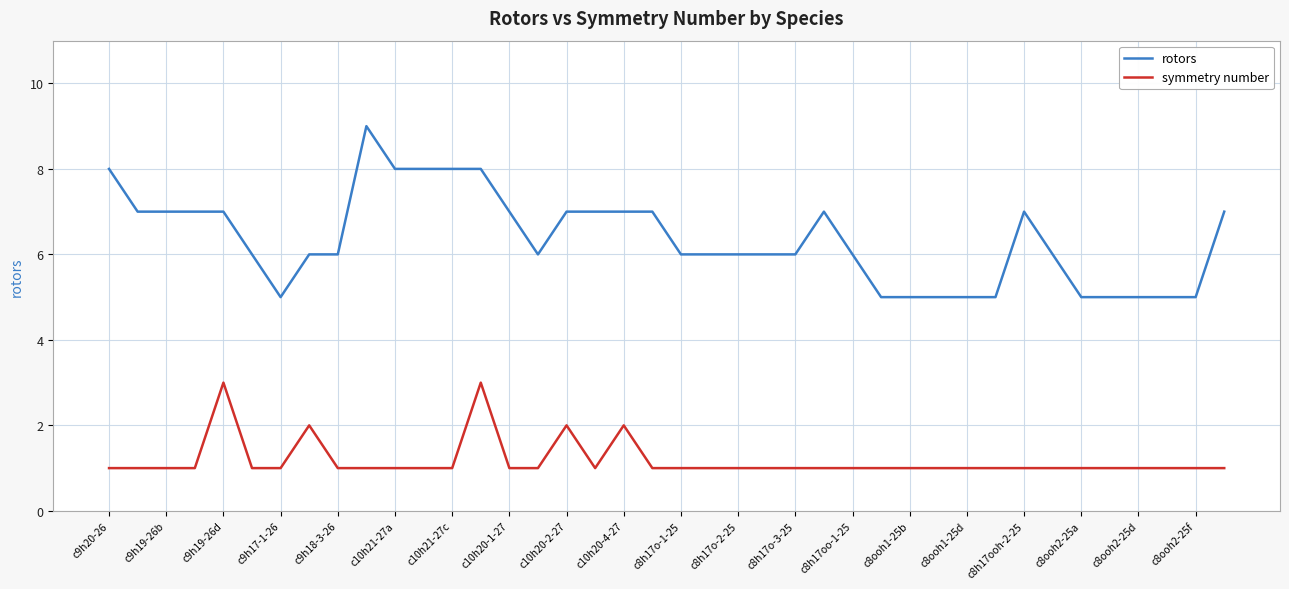

What is the maximum value for rotors?

9